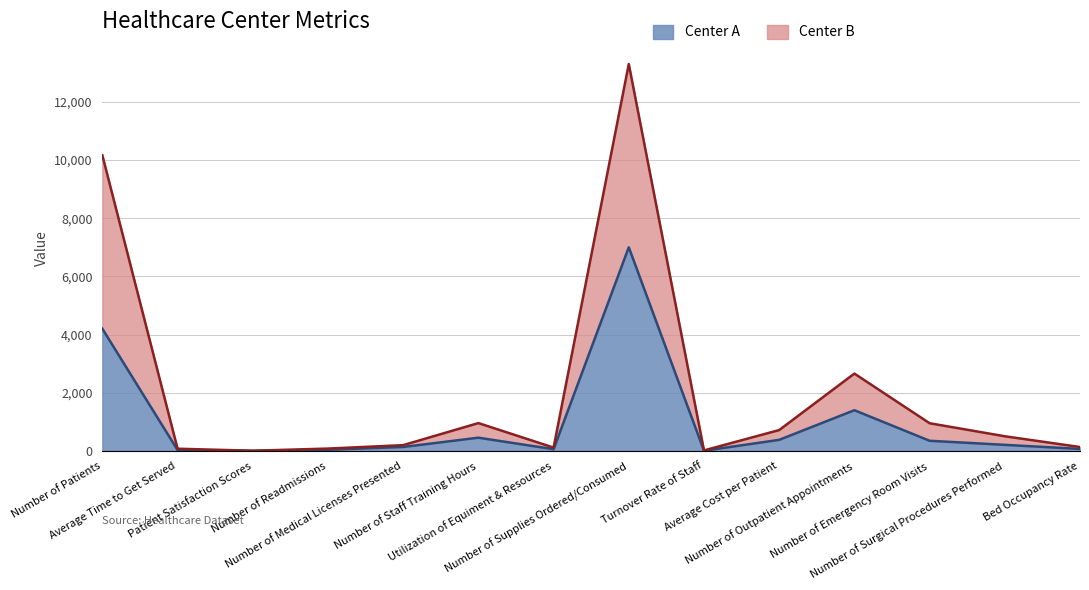

At which category does the chart reach its peak across all series?

Number of Supplies Ordered/Consumed